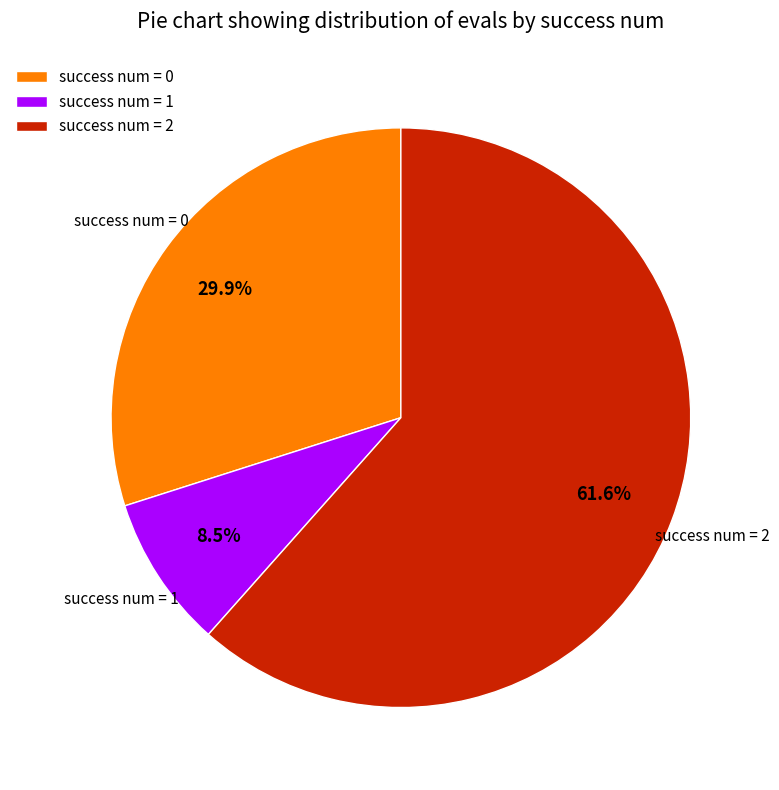

How many segments does this pie chart have?

3